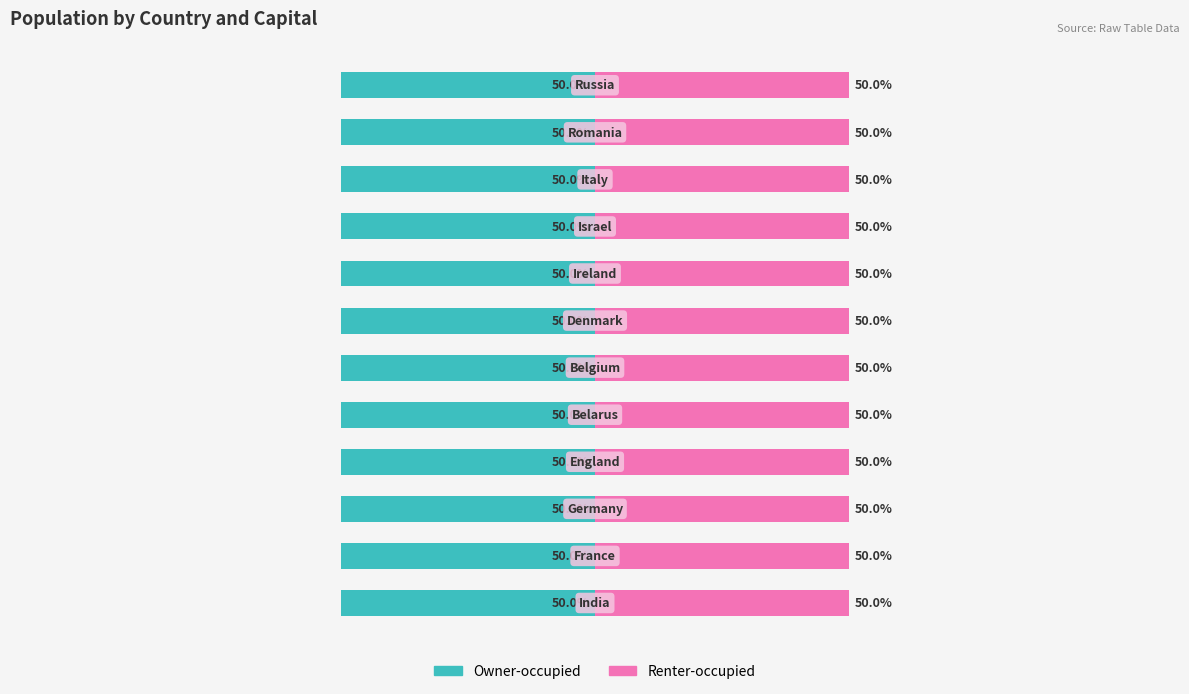

Which label corresponds to the largest value in the chart?

Belarus